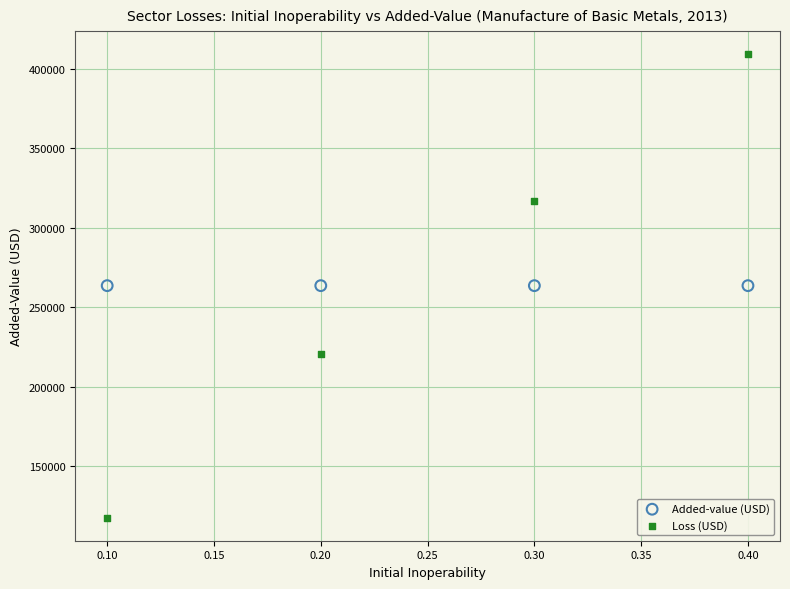

Across all data points, what is the average Y value?

264791.8